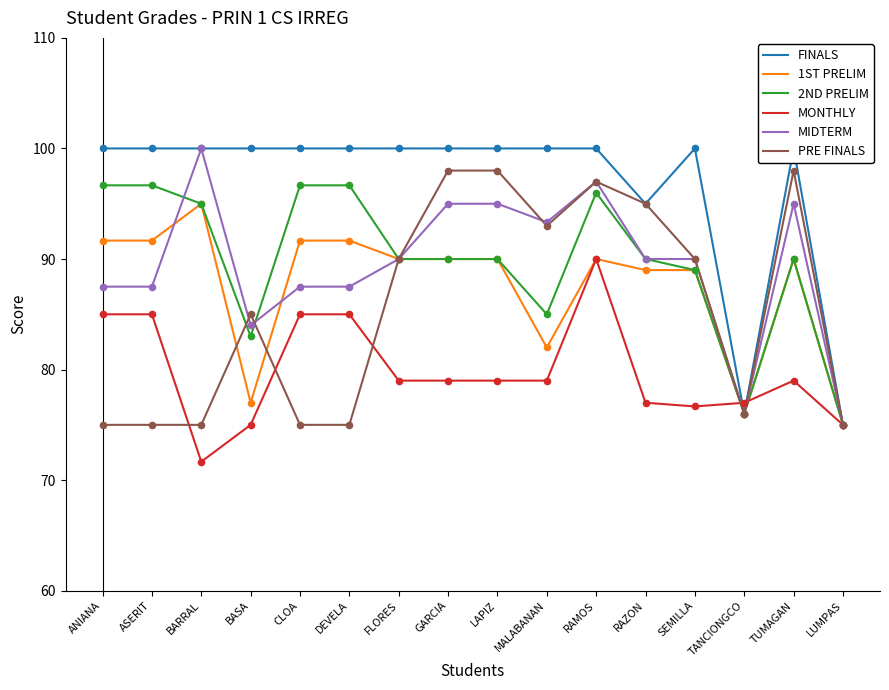

Which series contains the highest Y value?

FINALS